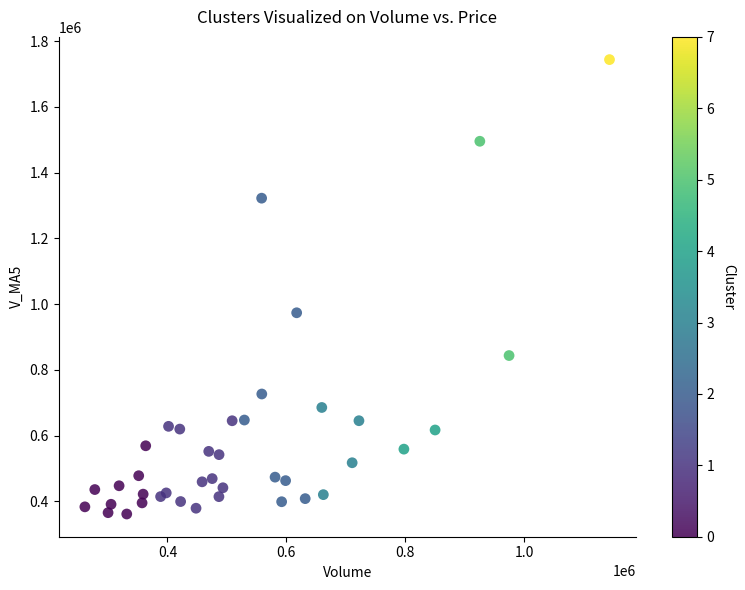

What Y value in the scatter plot is closest to 1052826?

973843.0